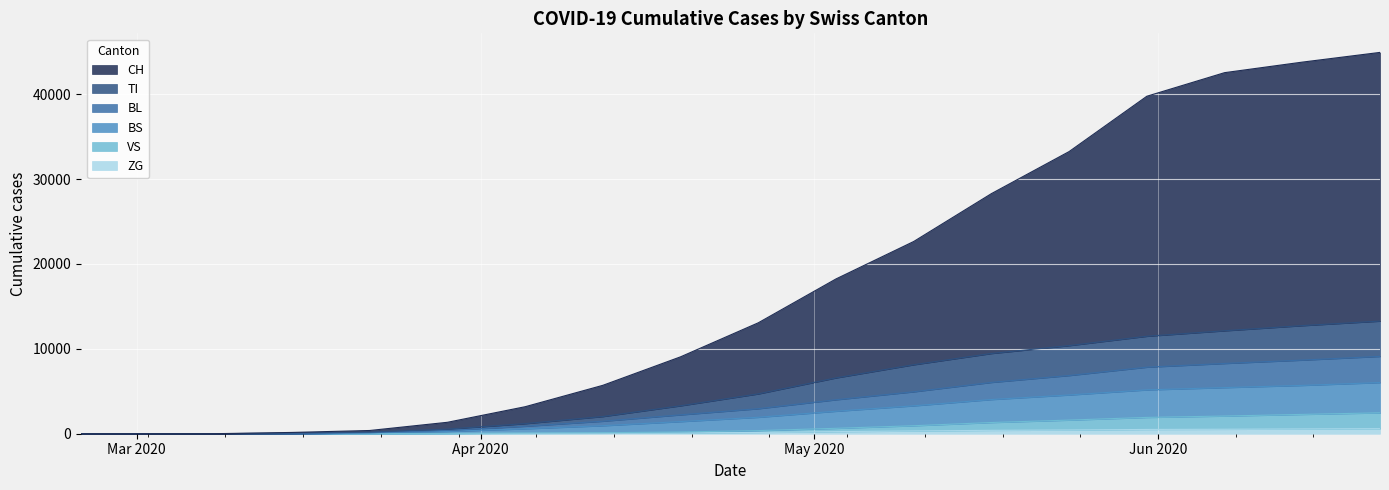

Which series has the widest spread of values?

CH